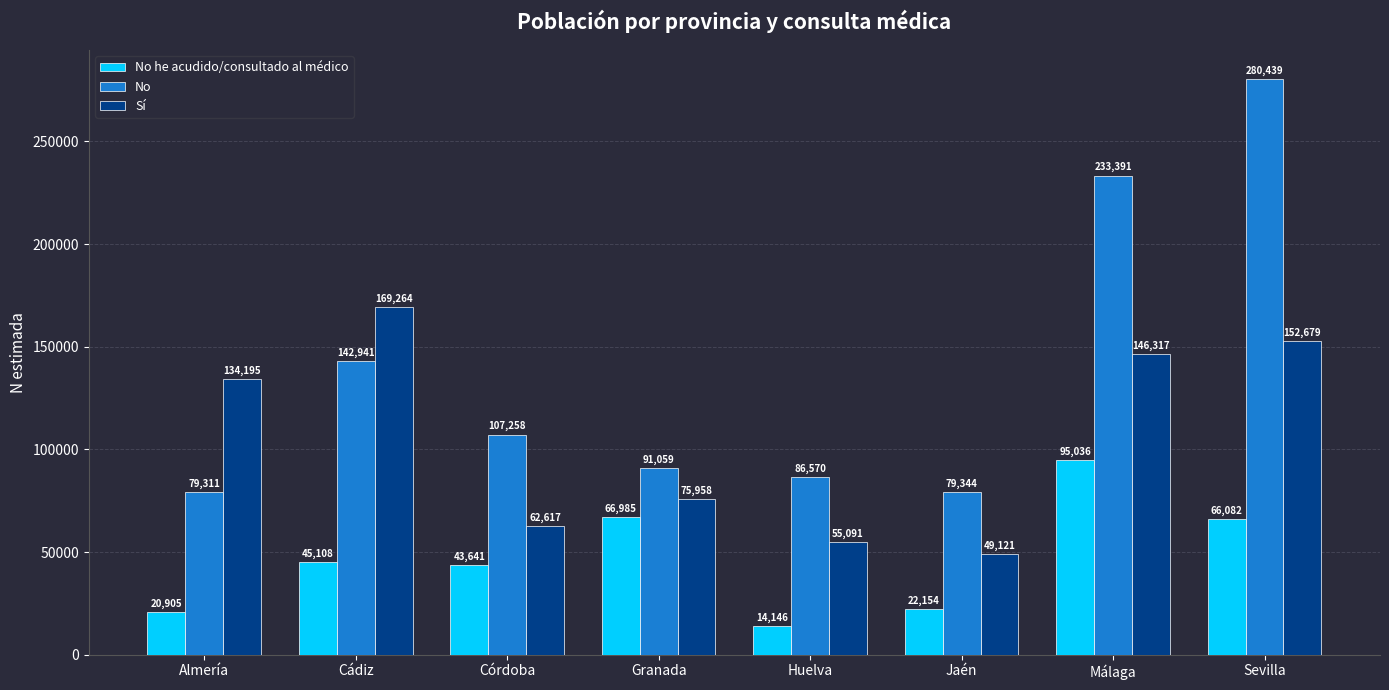

Reading left to right, list all the values displayed in this chart.

No he acudido/consultado al médico: Almería=20905	Cádiz=45108	Córdoba=43641	Granada=66985	Huelva=14146	Jaén=22154	Málaga=95036	Sevilla=66082
No: Almería=79311	Cádiz=142941	Córdoba=107258	Granada=91059	Huelva=86570	Jaén=79344	Málaga=233391	Sevilla=280439
Sí: Almería=134195	Cádiz=169264	Córdoba=62617	Granada=75958	Huelva=55091	Jaén=49121	Málaga=146317	Sevilla=152679